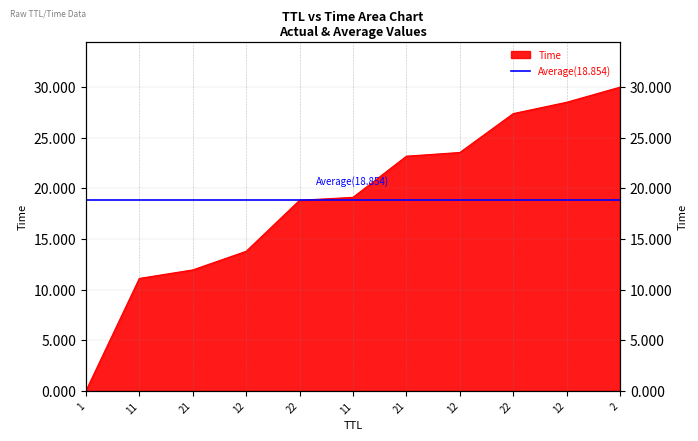

What is the maximum value shown in the chart?

30.0